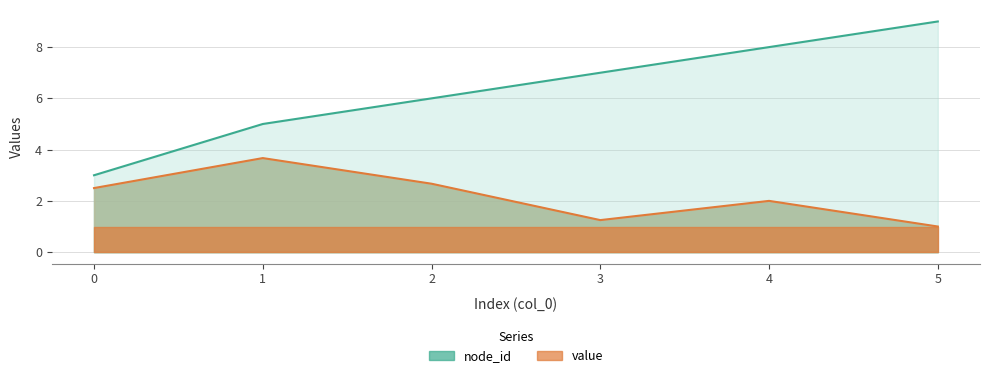

Where is value nearest to the value 2?

4